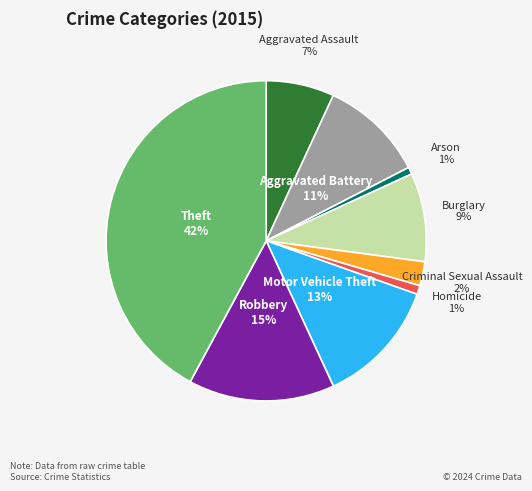

Does any single category account for the majority?

No